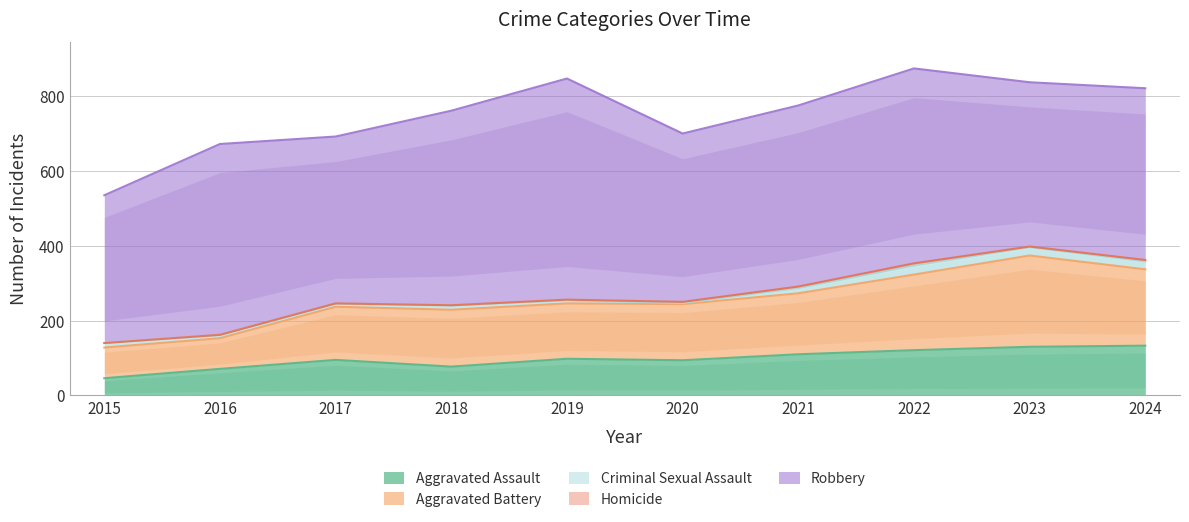

At how many categories does at least one series exceed 585?

1